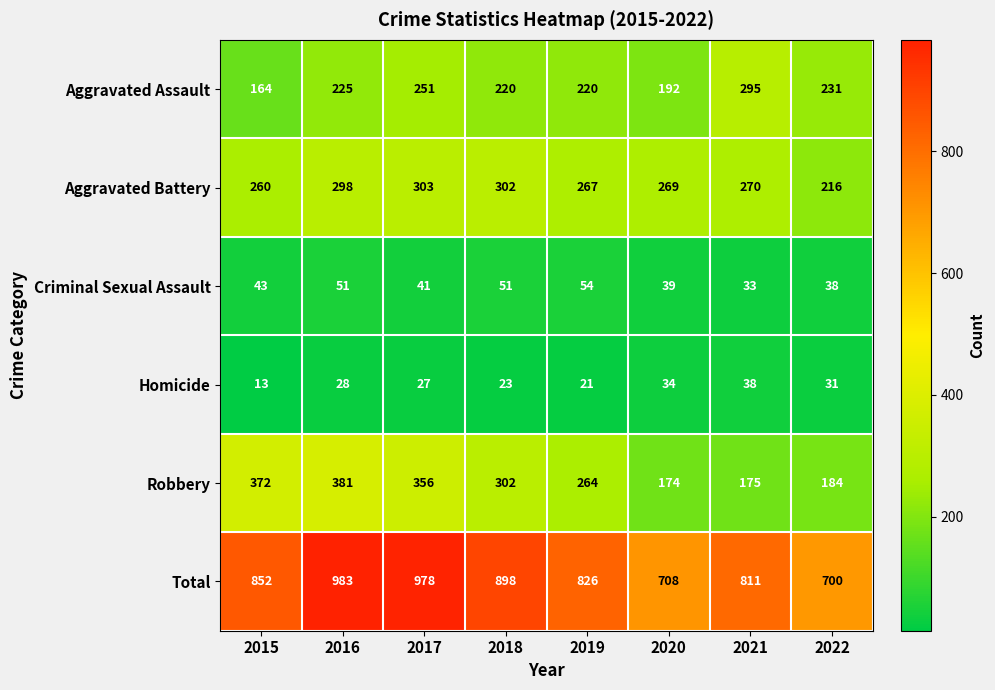

At which label does Robbery first exceed 302?

2015